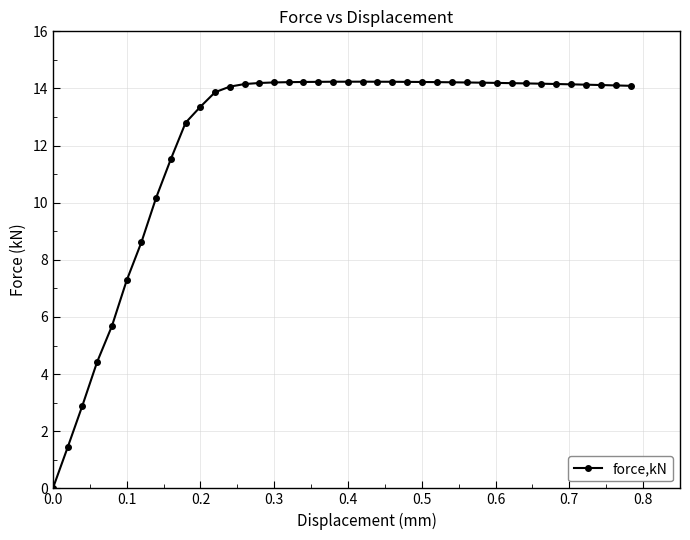

True or false: there are more than 0 points higher than both neighbors.

True